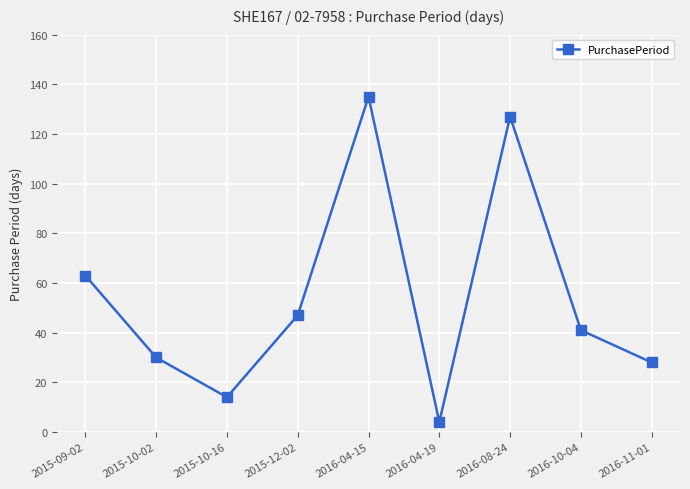

Reading right to left, extract all data points from this chart.

2016-11-01=28	2016-10-04=41	2016-08-24=127	2016-04-19=4	2016-04-15=135	2015-12-02=47	2015-10-16=14	2015-10-02=30	2015-09-02=63